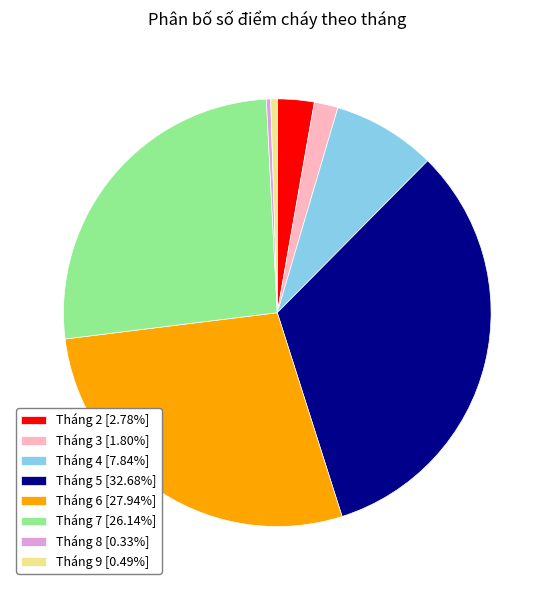

Is it true that Tháng 6 is 15% of the pie?

False